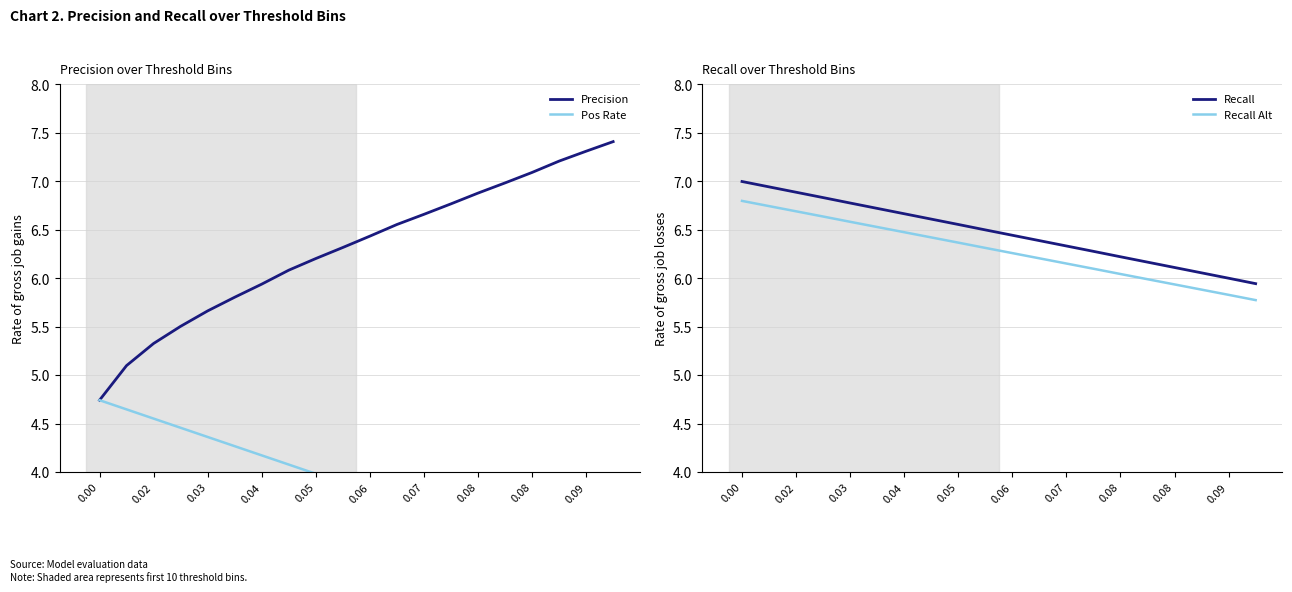

What is the difference between the maximum and minimum values in the Recall Alt series?

1.0